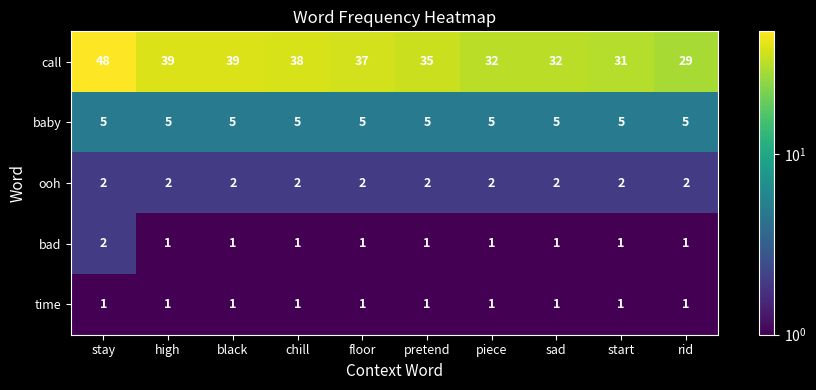

What value does the call series have at chill?

38